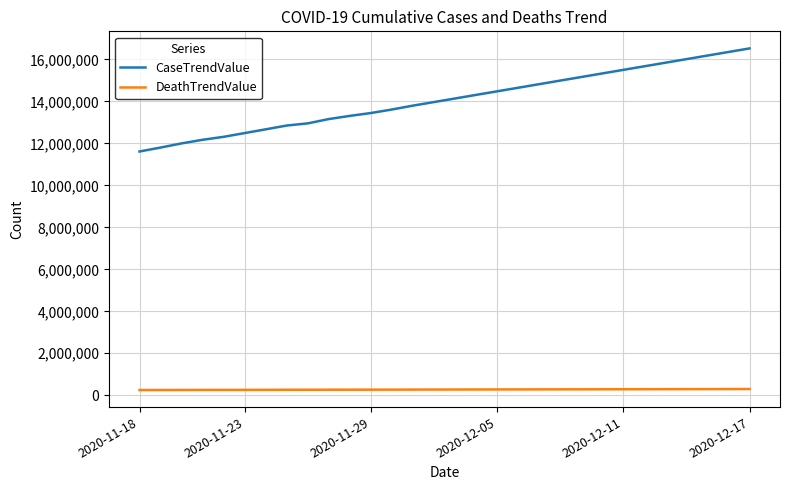

How many lines are shown in the chart?

2